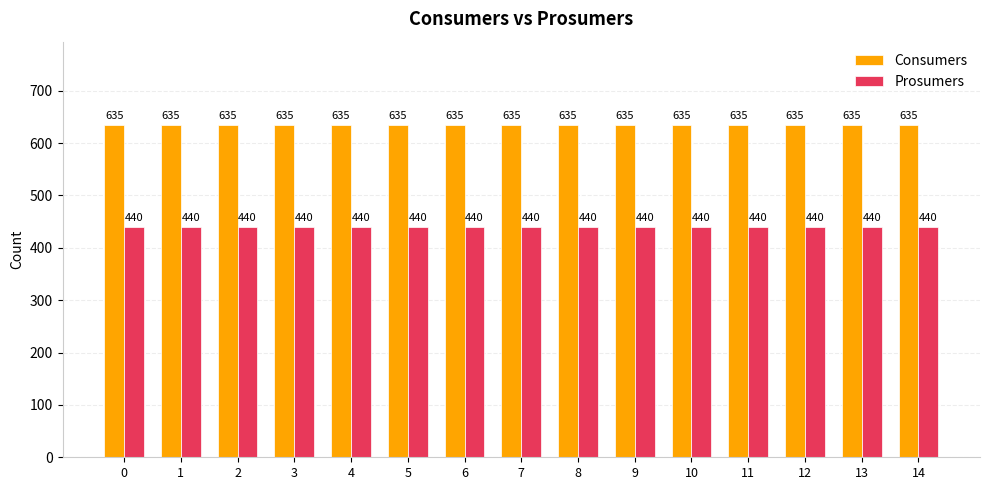

What is the value of the Prosumers bar at the 14th from the left?

440